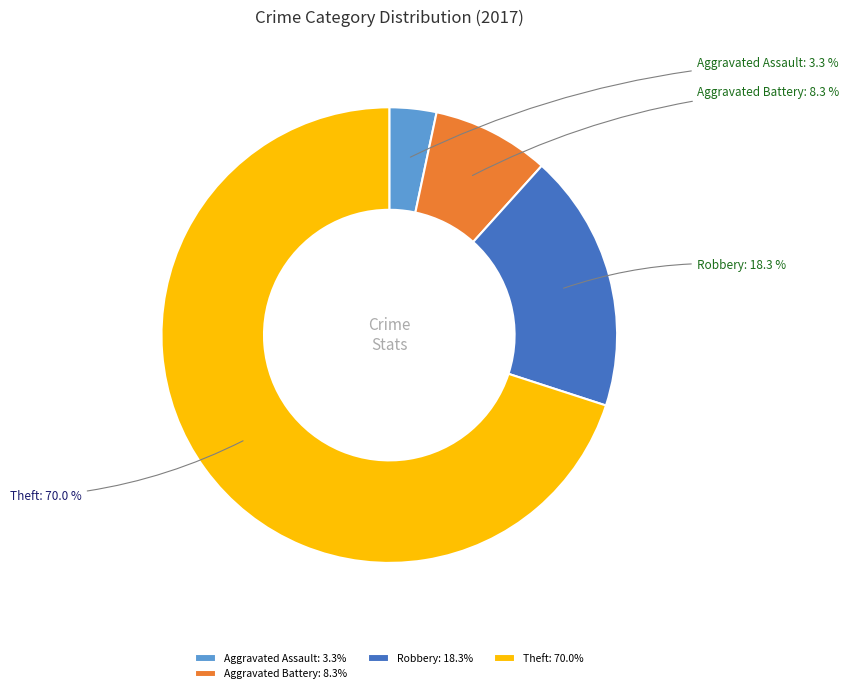

What is the ratio of the value at Aggravated Assault to the value at Aggravated Battery?

0.4